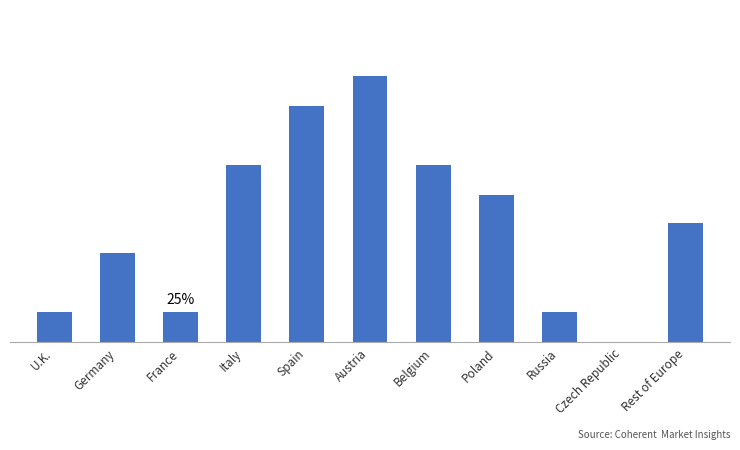

Are the bars horizontal?

No